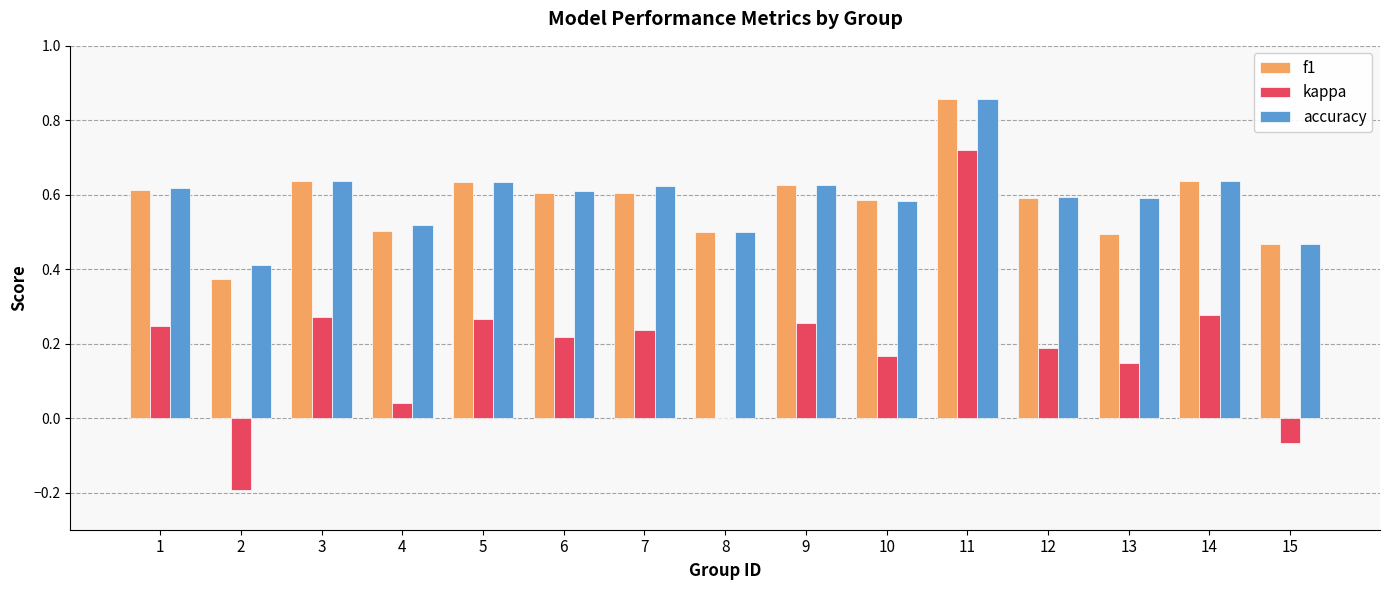

The kappa series shows 0.4 at 6. True or false?

False